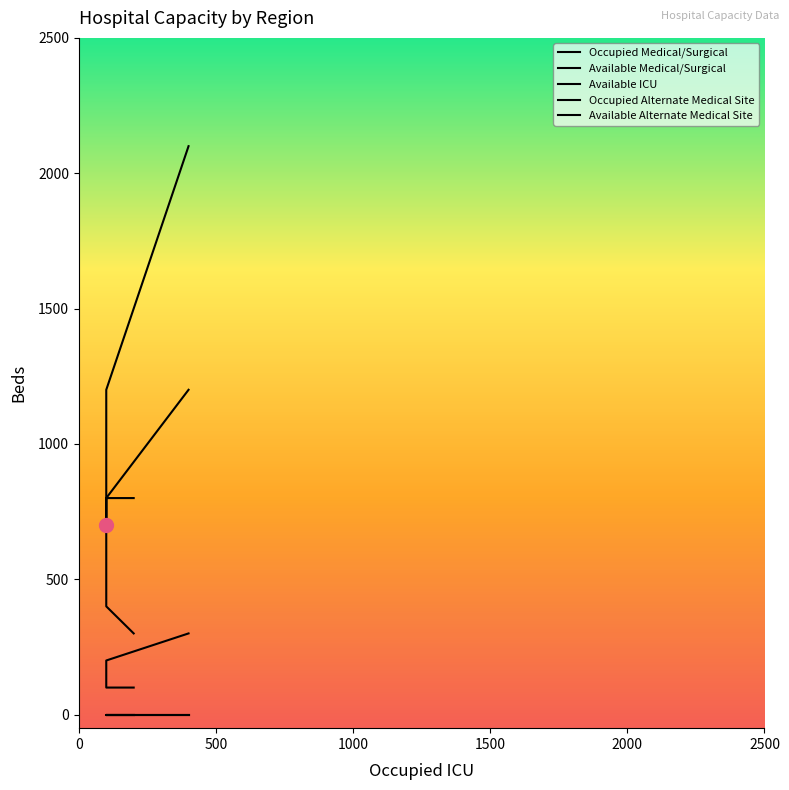

What is the total value across all series at 0?

3600